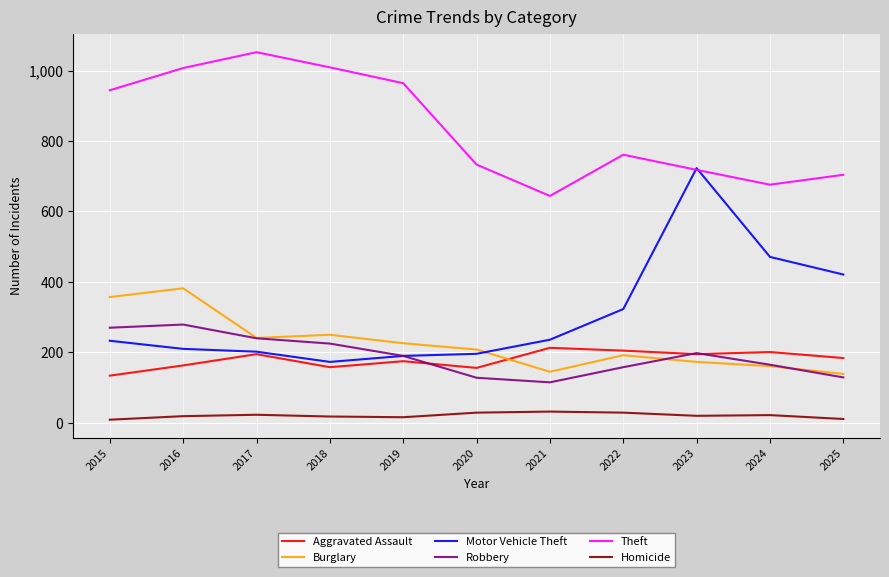

True or false: Robbery and Homicide cross at least once.

False